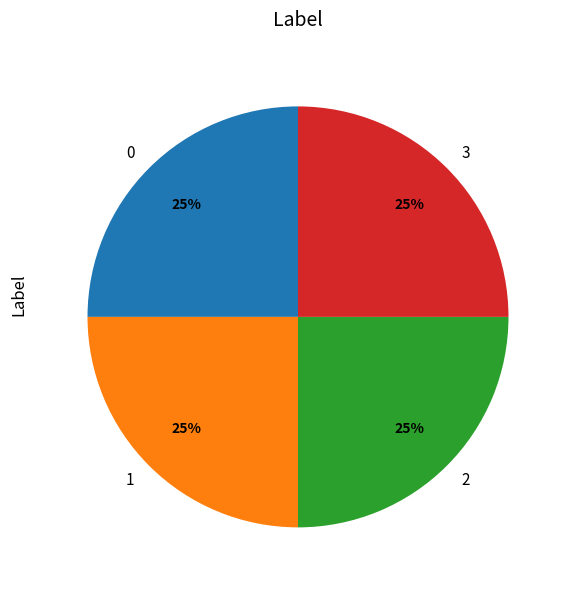

Is there a majority slice in this chart?

No